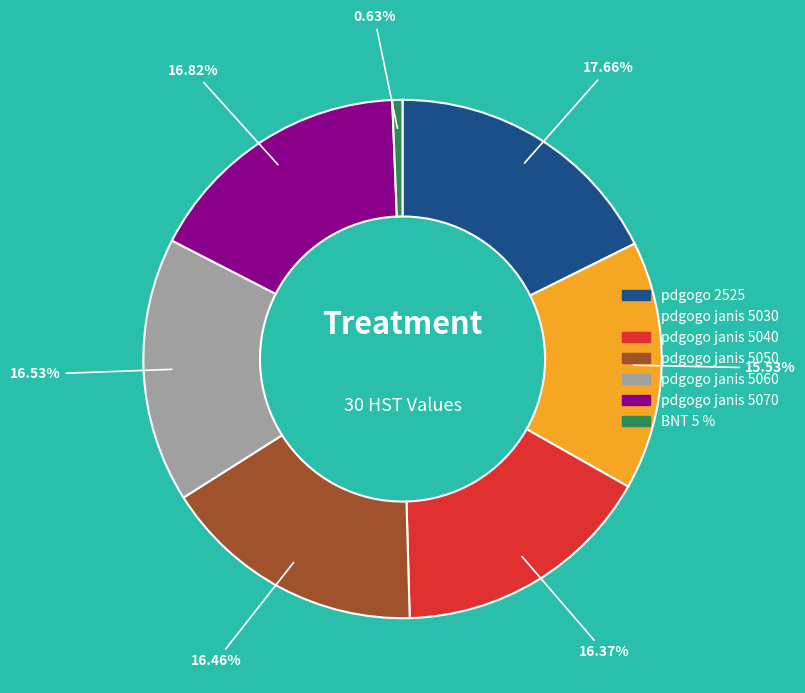

True or false: BNT 5 % accounts for 1% of the total.

True